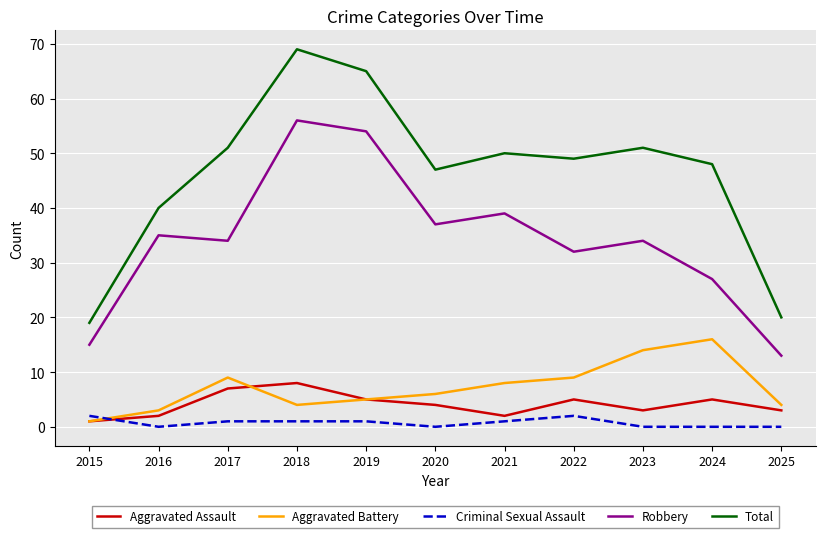

The value of Total at 2024 is 26. True or false?

False